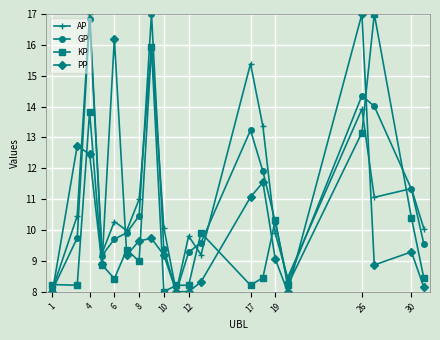

What is the maximum value shown in the chart?

17.0